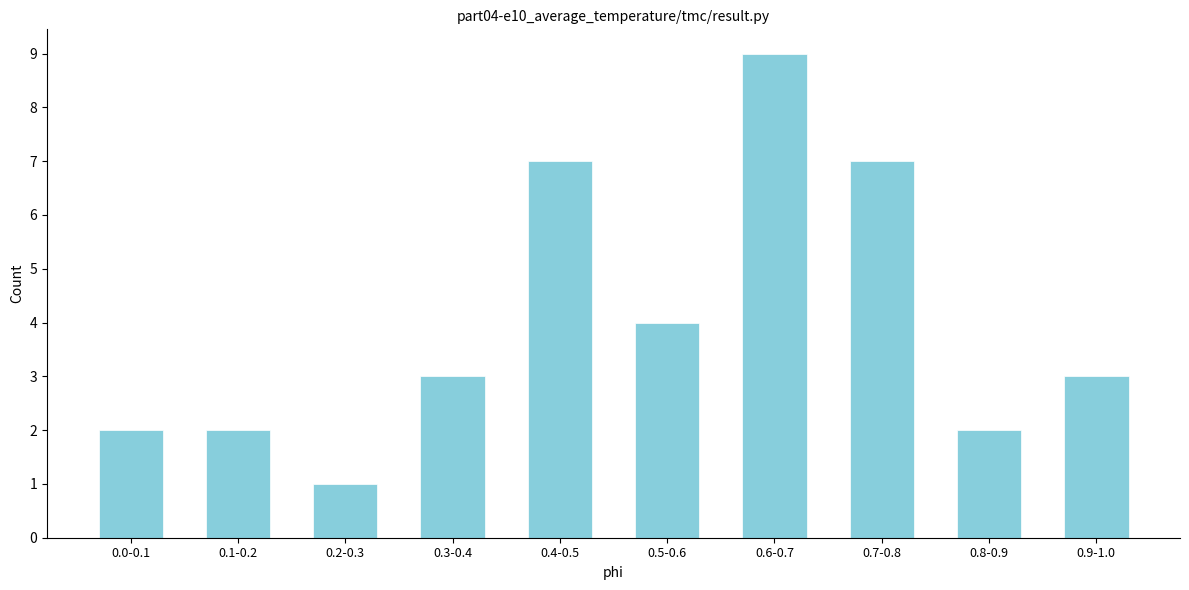

Reading right to left, transcribe all the data shown in this chart.

0.9-1.0=3	0.8-0.9=2	0.7-0.8=7	0.6-0.7=9	0.5-0.6=4	0.4-0.5=7	0.3-0.4=3	0.2-0.3=1	0.1-0.2=2	0.0-0.1=2